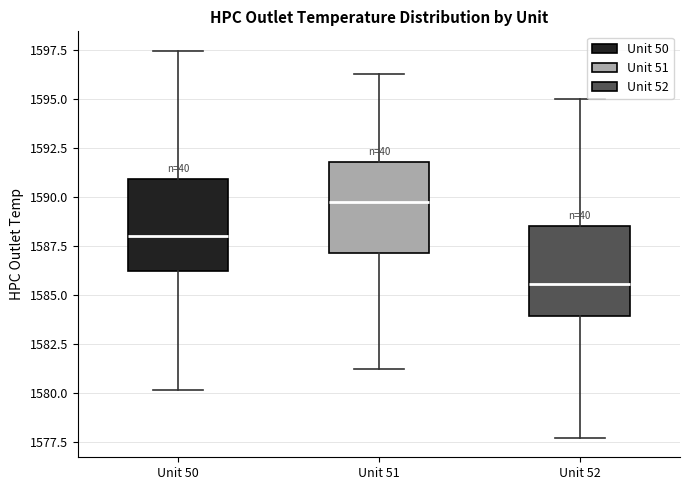

Where does the median line of the box for Unit 50 sit on the y-axis? The values are not printed on the chart, so give them approximately, as read against the axis.

1588.0